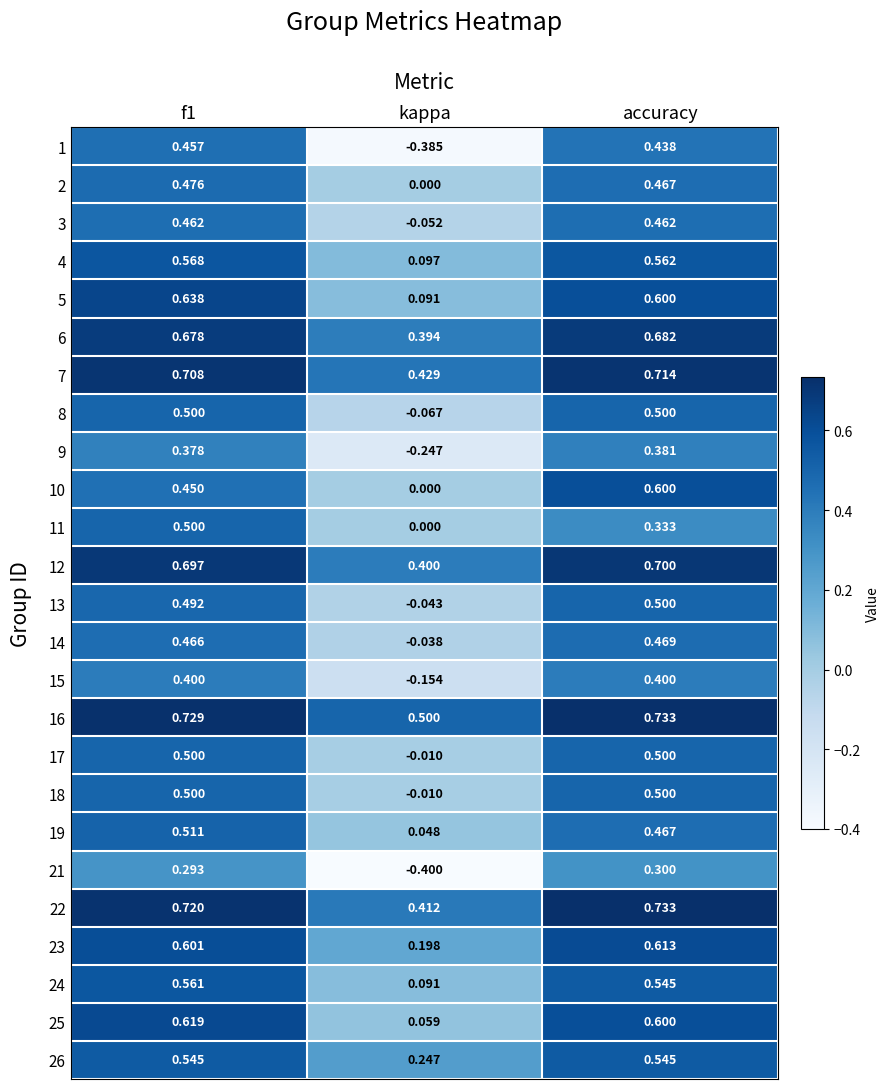

At which label is 9 closest to 0?

kappa